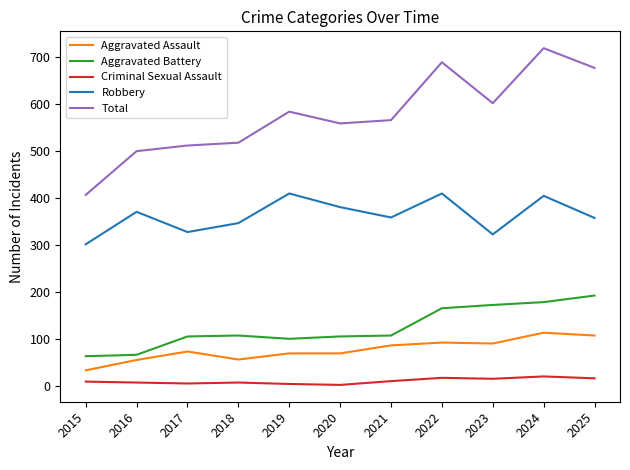

How many lines are shown in the chart?

5